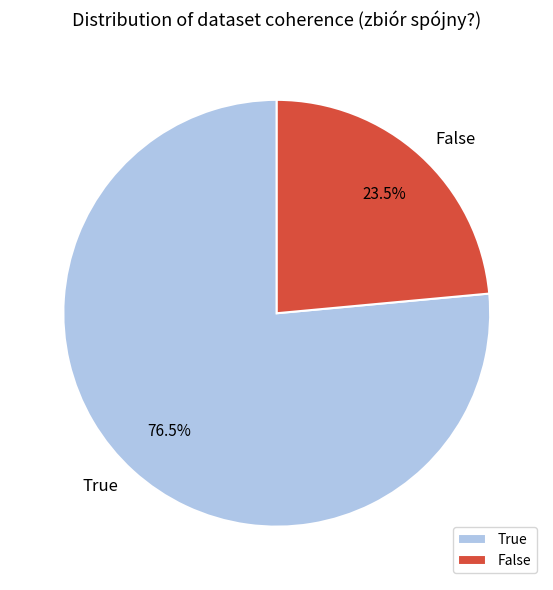

True or false: False accounts for 11% of the total.

False